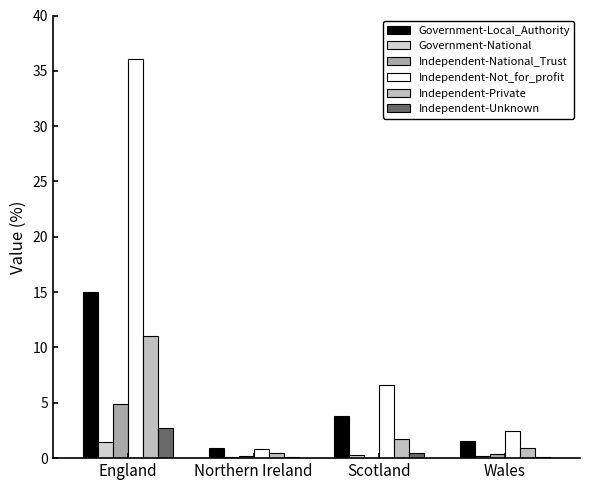

How many categories are shown in the chart?

4